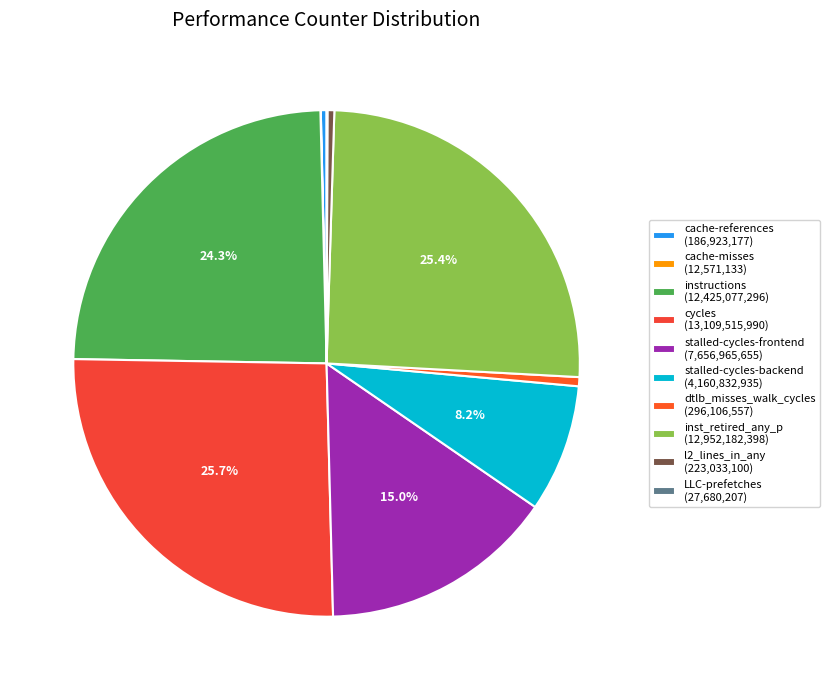

Does cache-references account for over 50% of the chart?

No